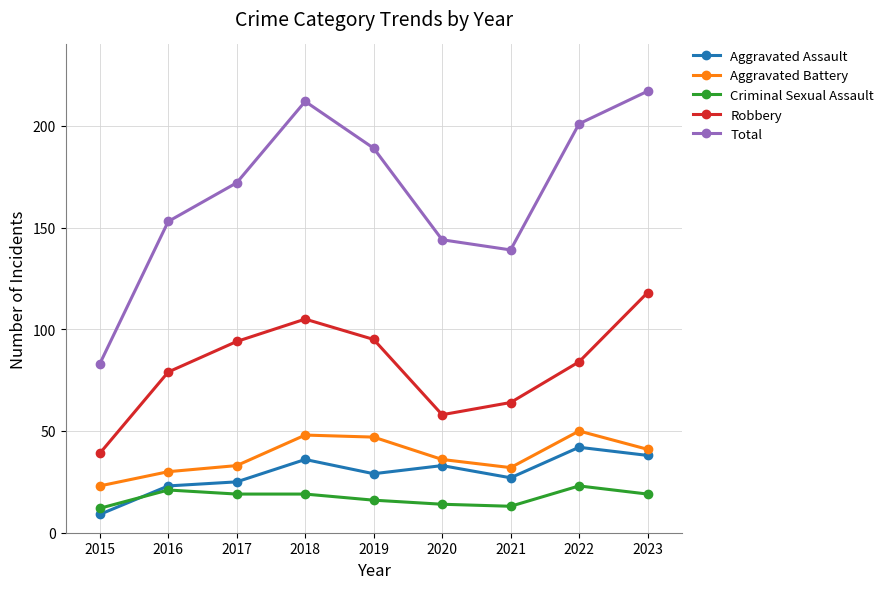

True or false: Total and Aggravated Battery cross at least once.

False